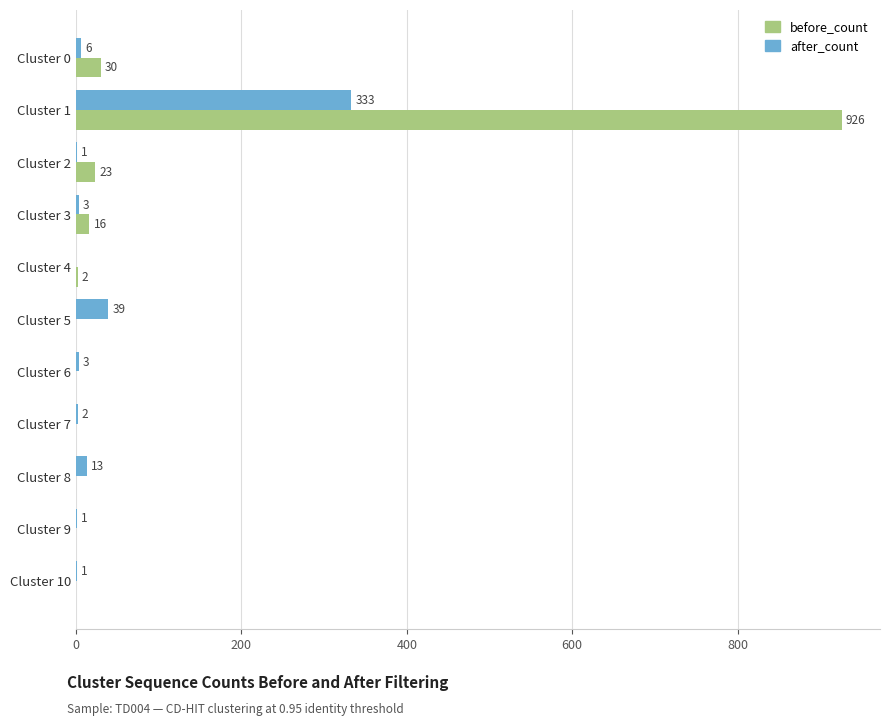

True or false: before_count has a value of 30 at Cluster 0.

True